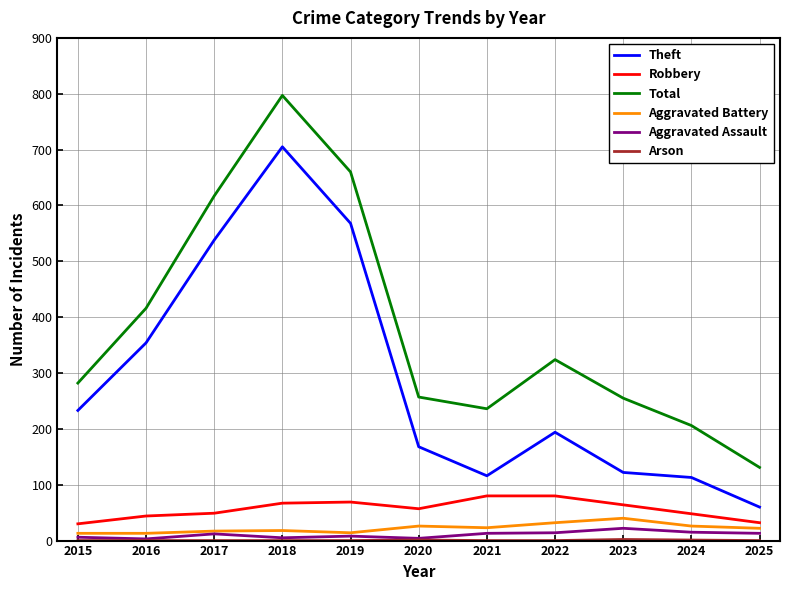

True or false: Aggravated Assault and Theft cross at least once.

False